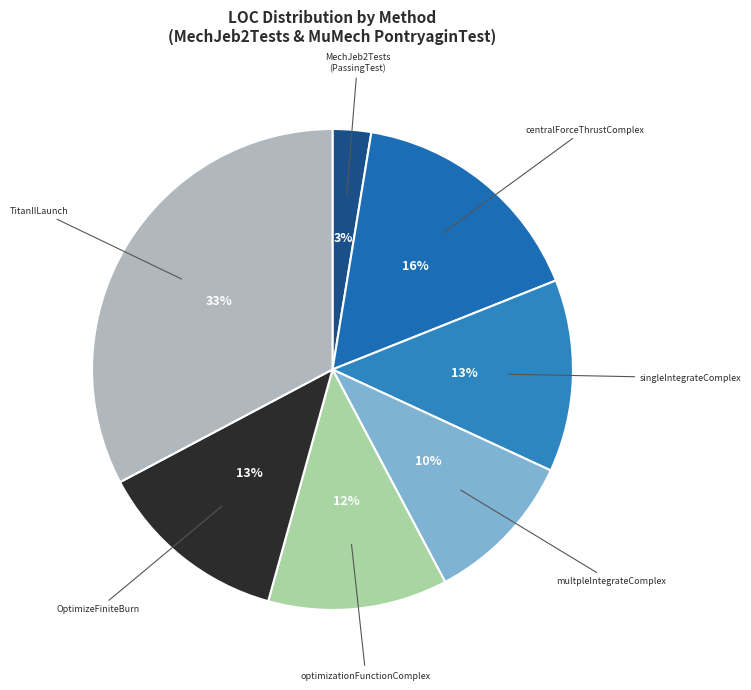

To the nearest percent, what percentage of the pie is multpleIntegrateComplex?

10%